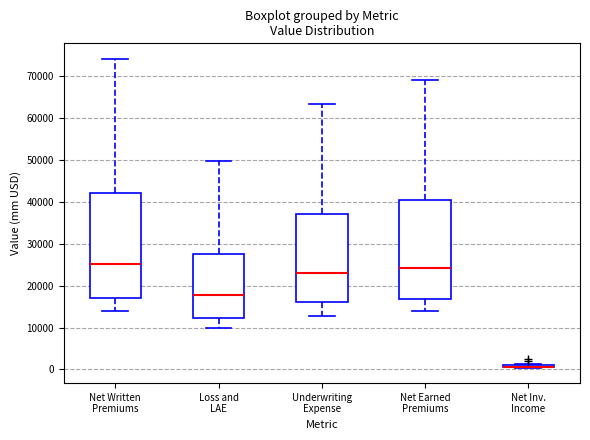

Comparing the boxes themselves (not the whiskers), which one is the tallest?

Net Written Premiums